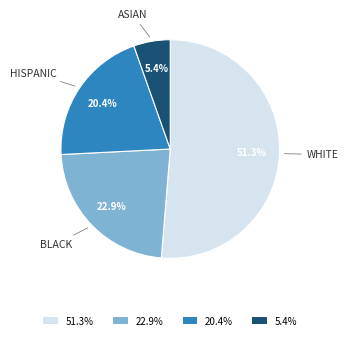

Rank the categories by value from highest to lowest.

51.3%, 22.9%, 20.4%, 5.4%